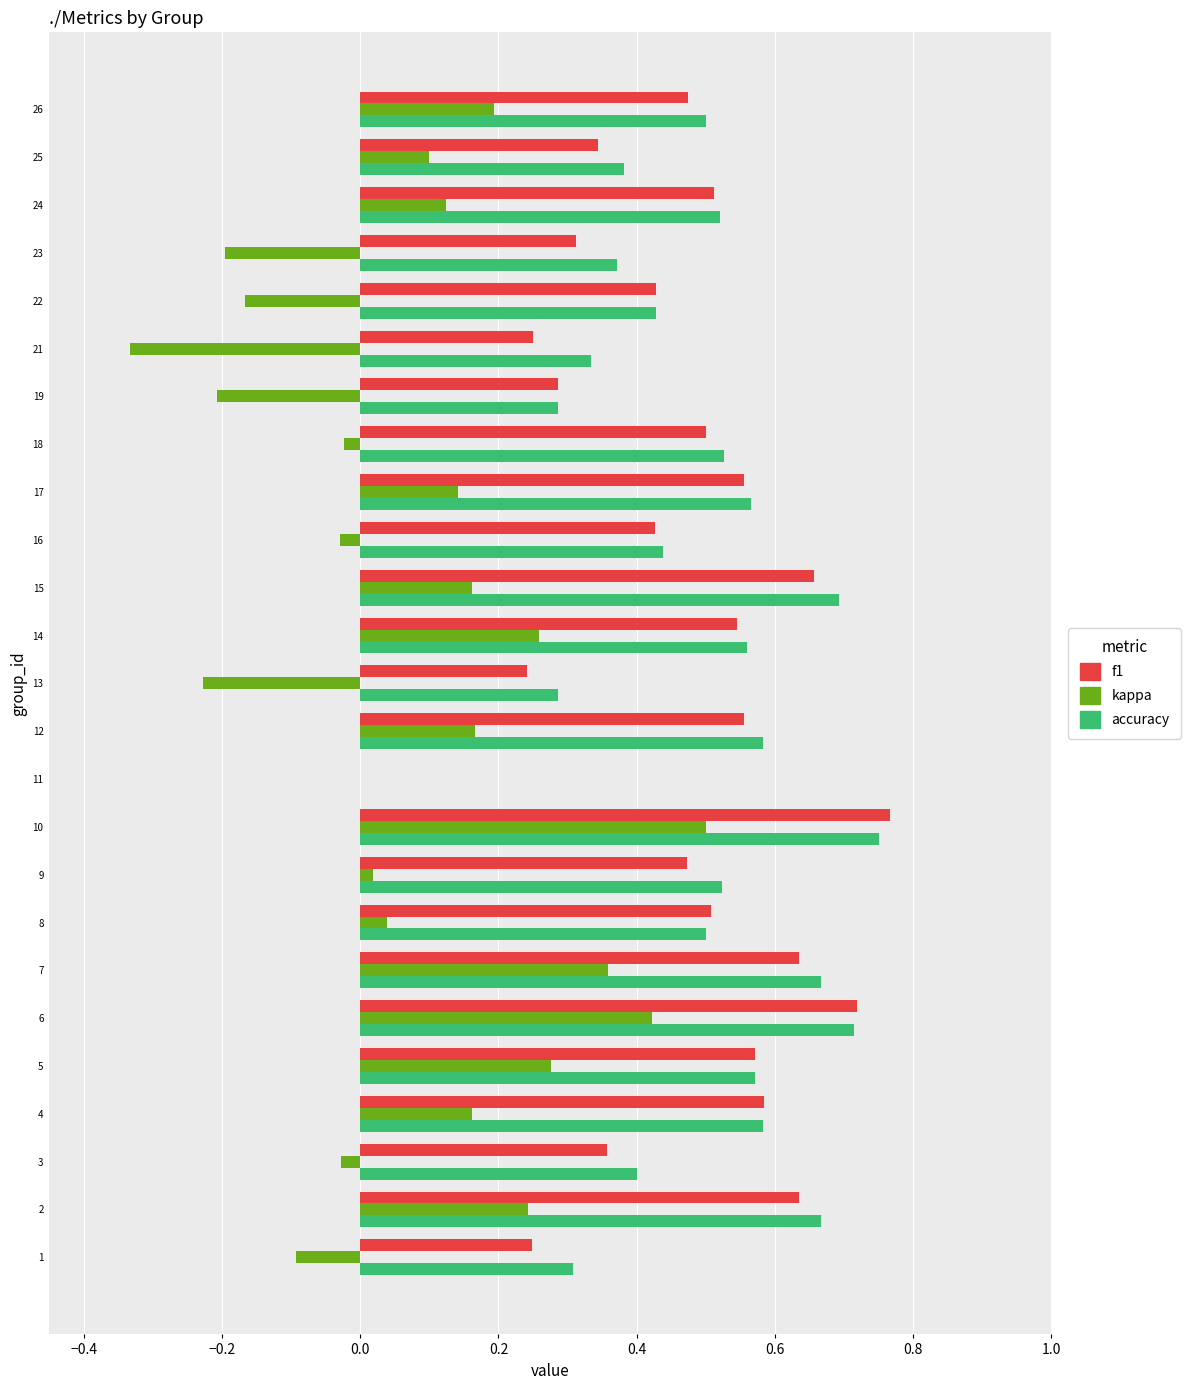

At which label does accuracy reach its peak?

10